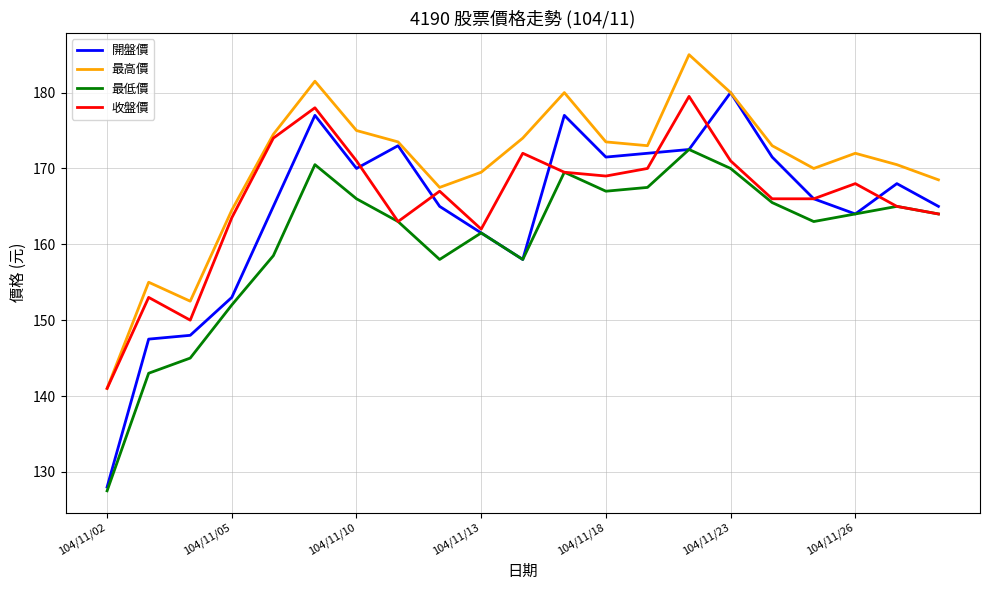

What is the smallest value displayed?

127.5